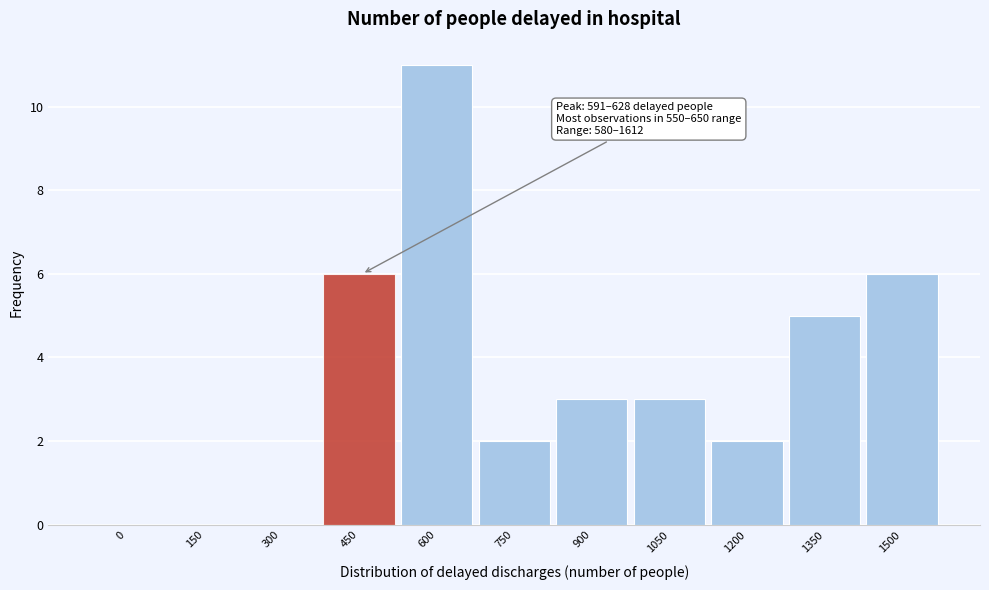

Reading right to left, transcribe all the data shown in this chart.

1500=6	1350=5	1200=2	1050=3	900=3	750=2	600=11	450=6	300=0	150=0	0=0